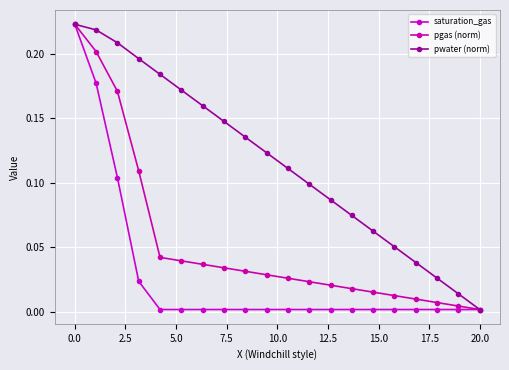

At how many categories does at least one series exceed 0?

20